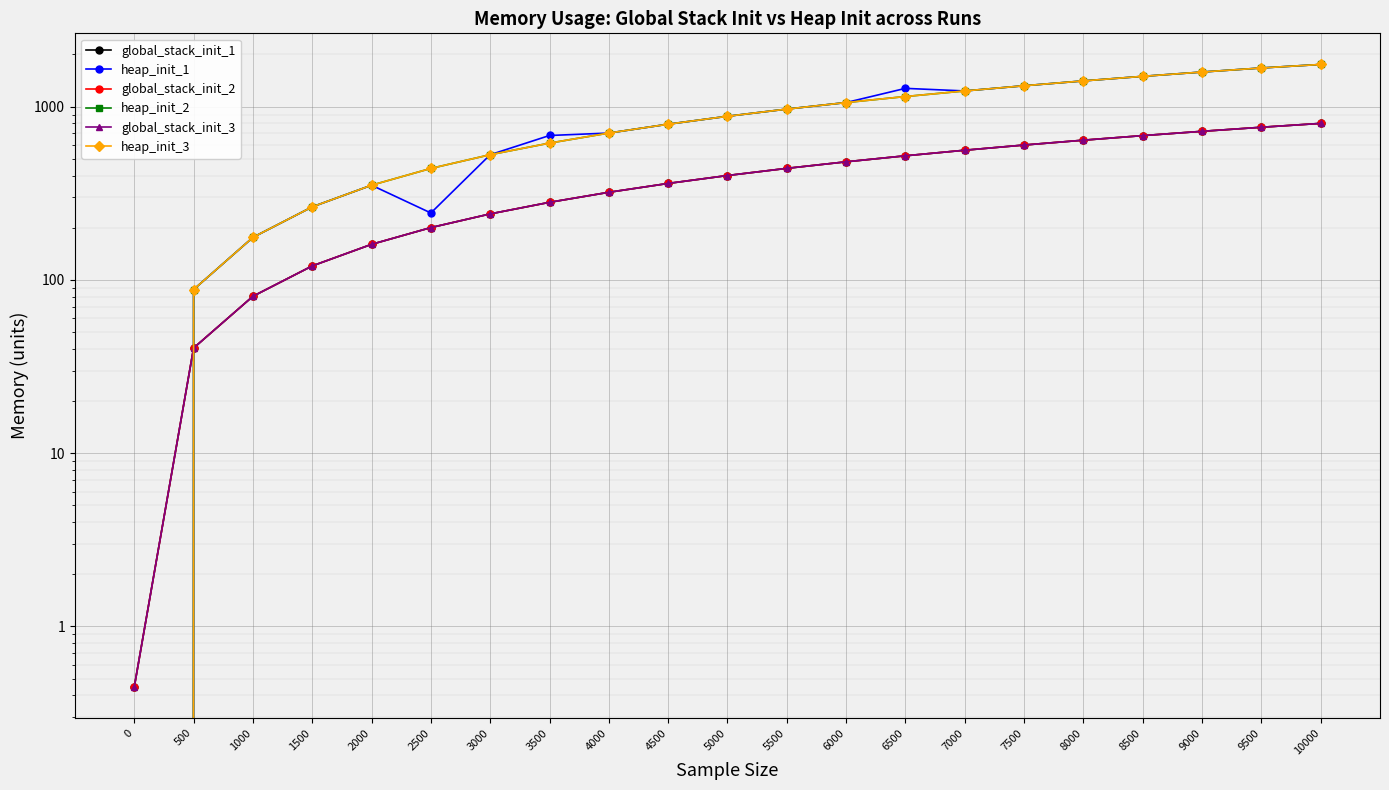

Does the chart display data point markers on the line(s)?

Yes